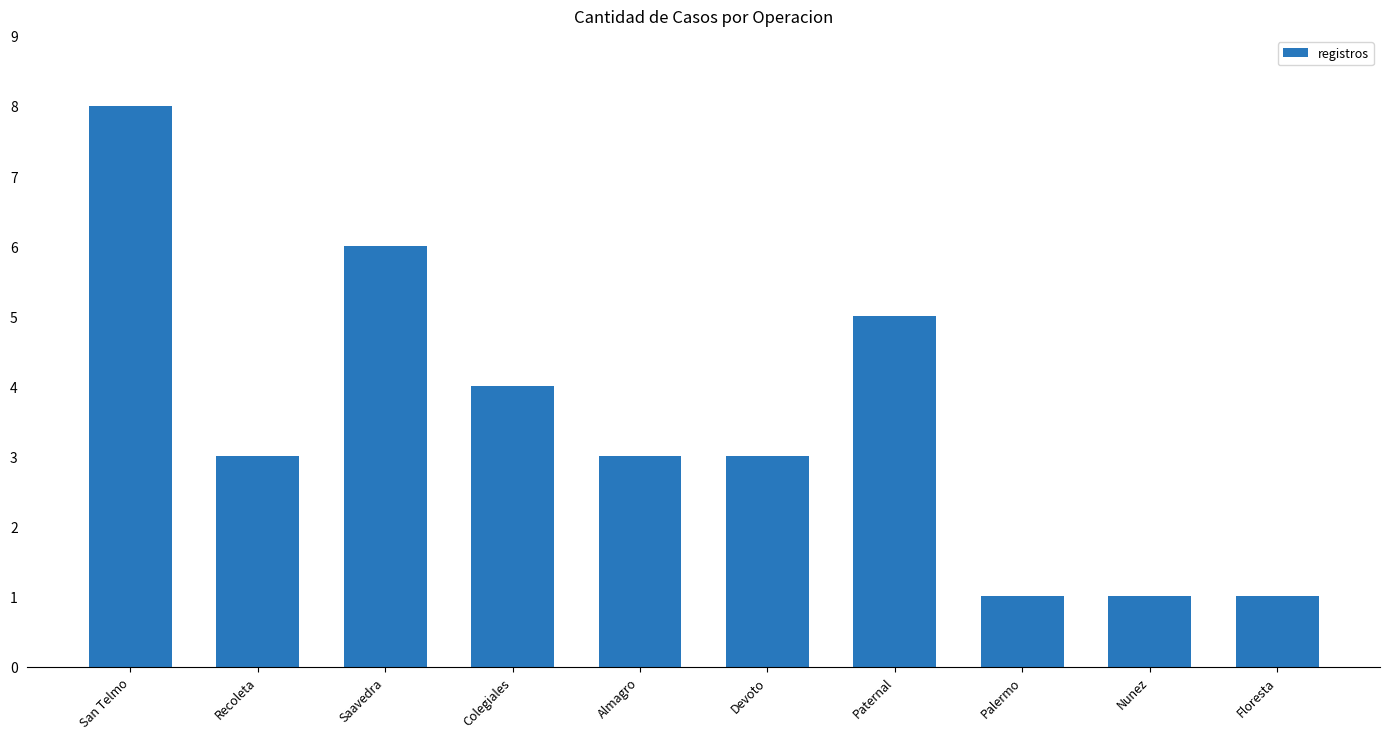

Reading left to right, what are all the values shown in this chart?

8	3	6	4	3	3	5	1	1	1